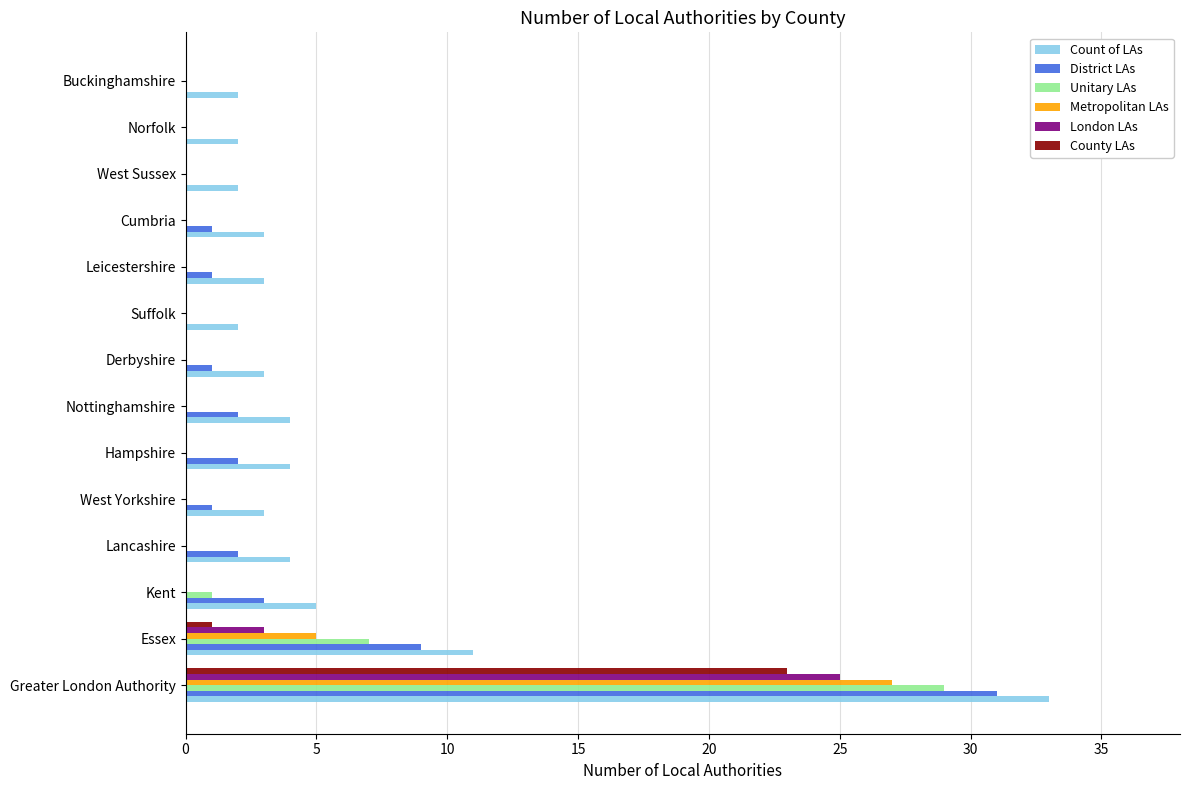

The value of District LAs at Derbyshire is 1. True or false?

True